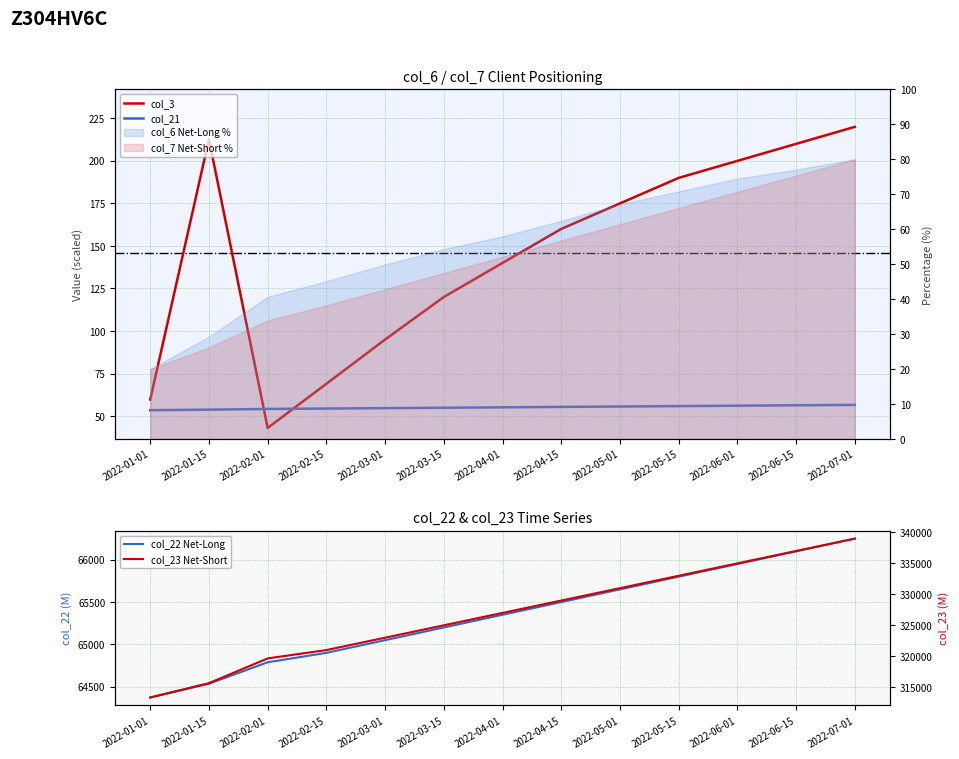

What is the difference between the maximum and minimum values in the col_21 series?

3.1